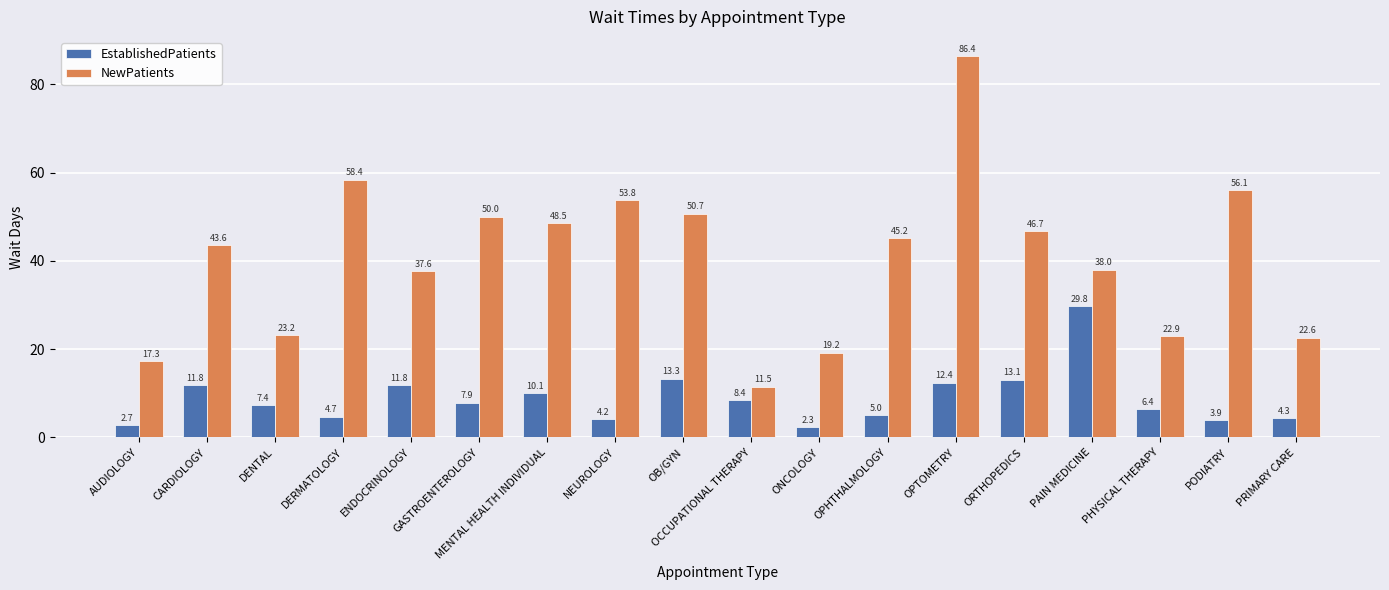

Which series has the widest spread of values?

NewPatients